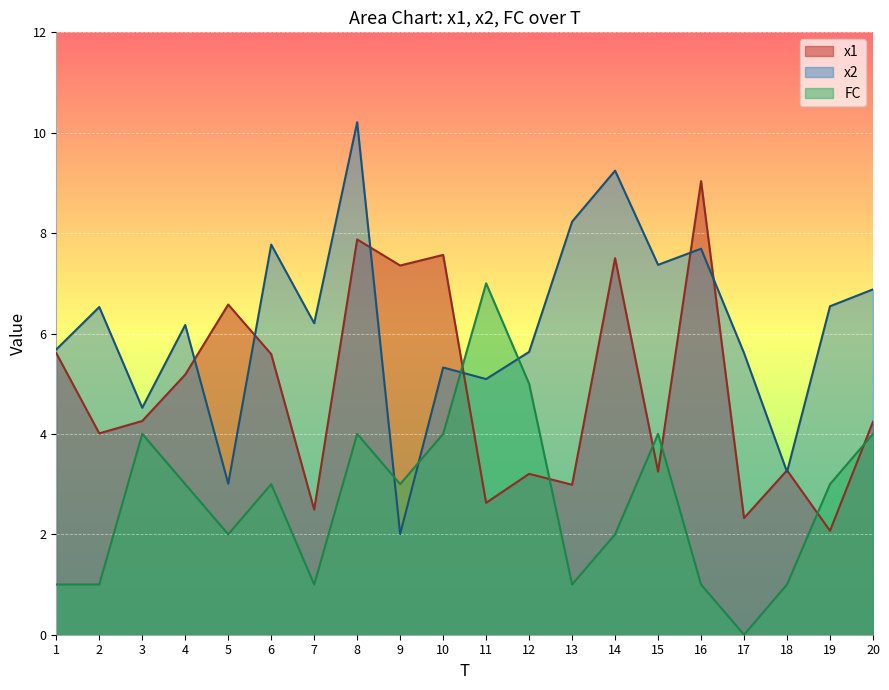

At how many categories does at least one series exceed 7?

8